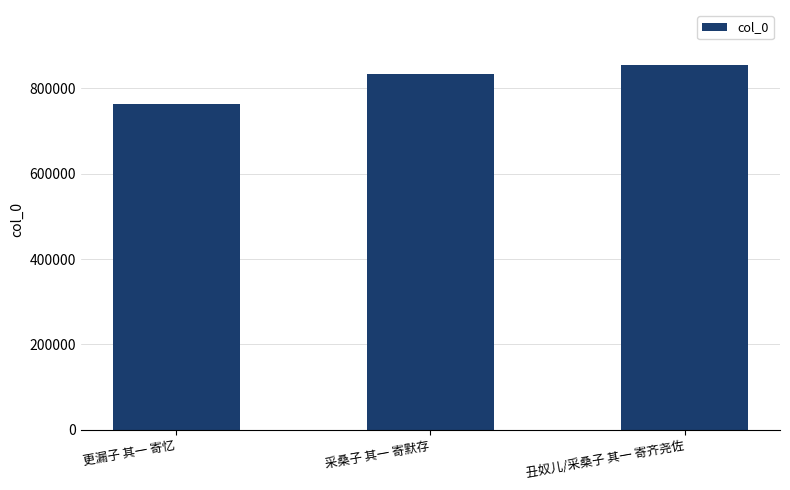

How many bars are there in total?

3